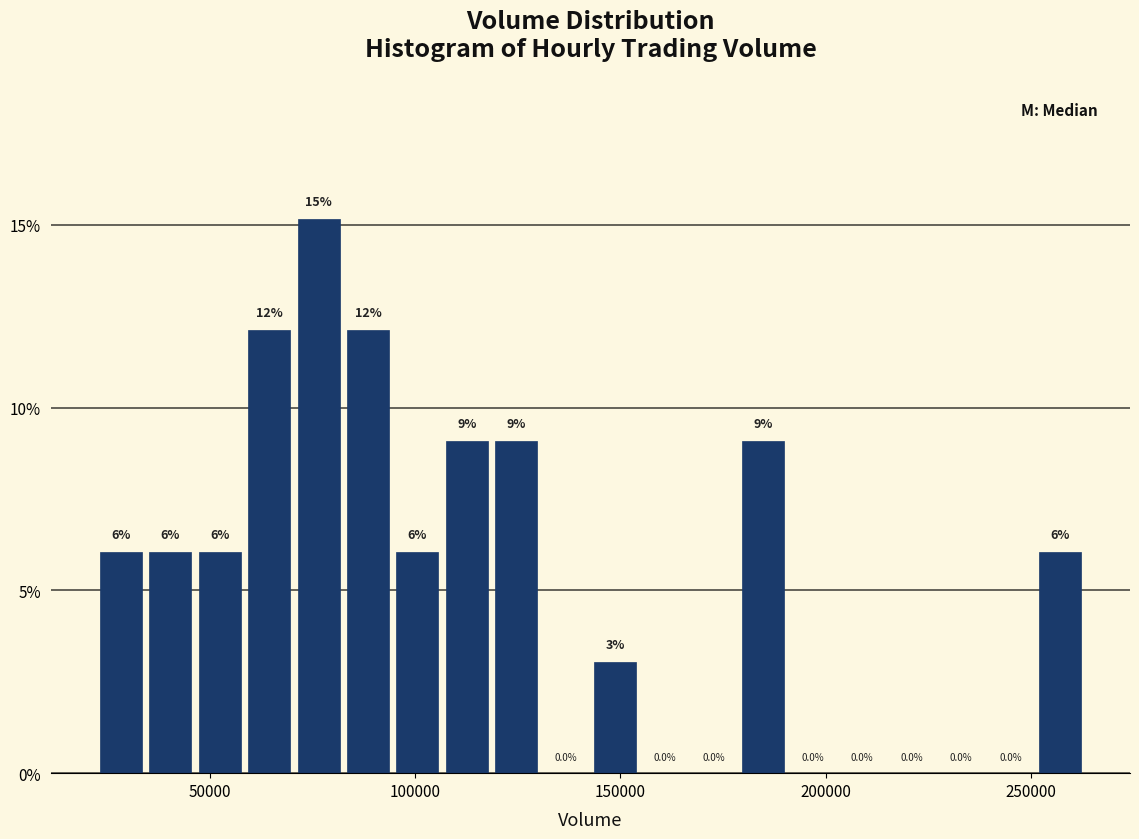

Read against the x-axis, roughly where is the centre of the tallest bar?

75000